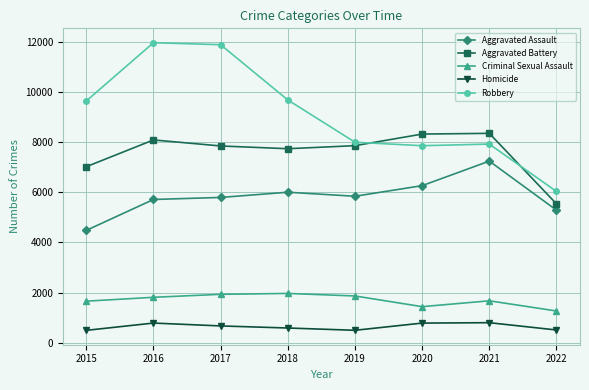

What is the difference between the second highest and second lowest values in the Criminal Sexual Assault series?

492